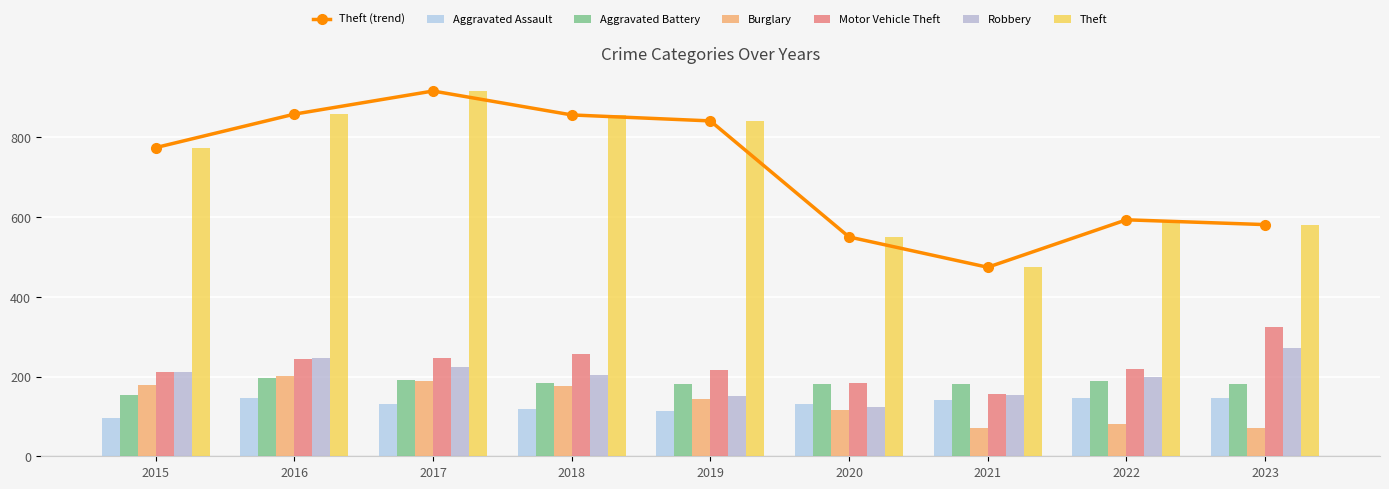

List the labels in order of Aggravated Battery value, largest first.

2016, 2017, 2022, 2018, 2019, 2021, 2023, 2020, 2015